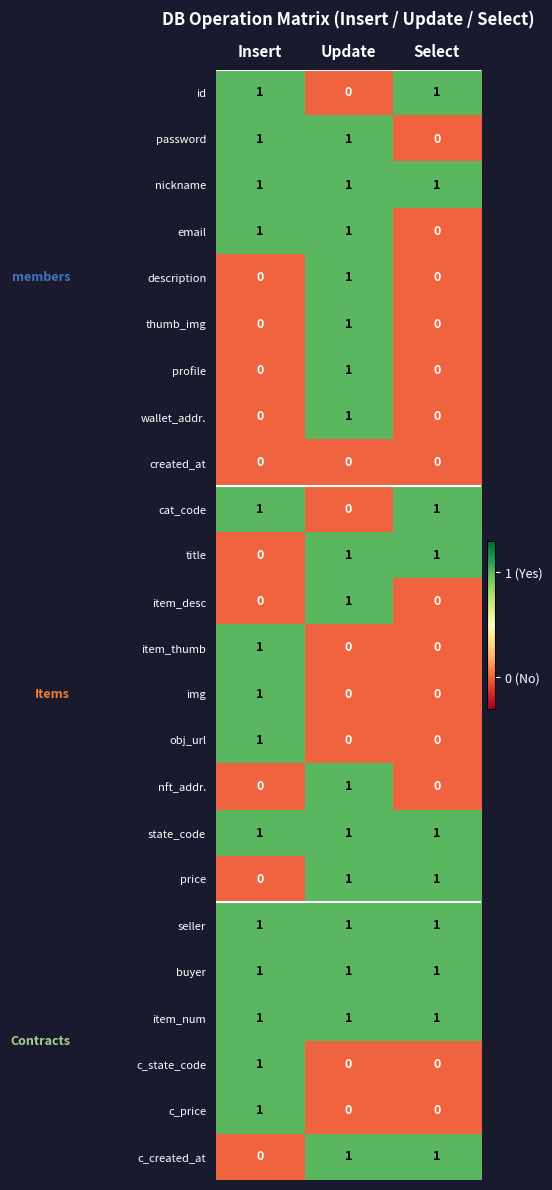

The thumb_img series shows 0 at Insert. True or false?

True